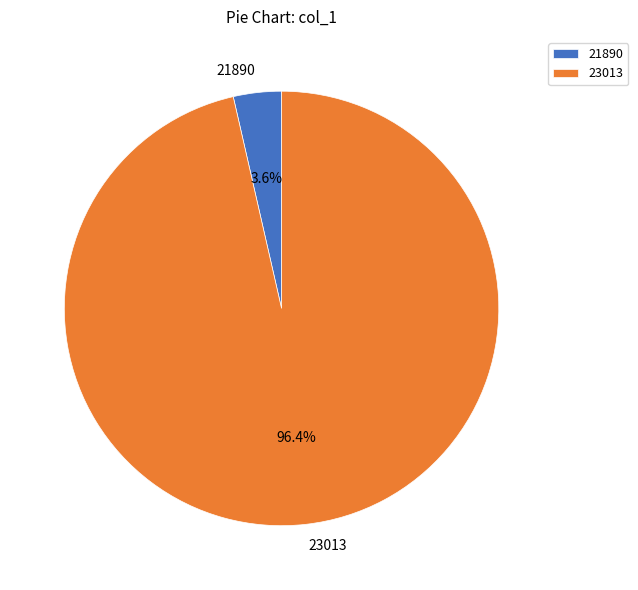

True or false: 23013 accounts for 96% of the total.

True